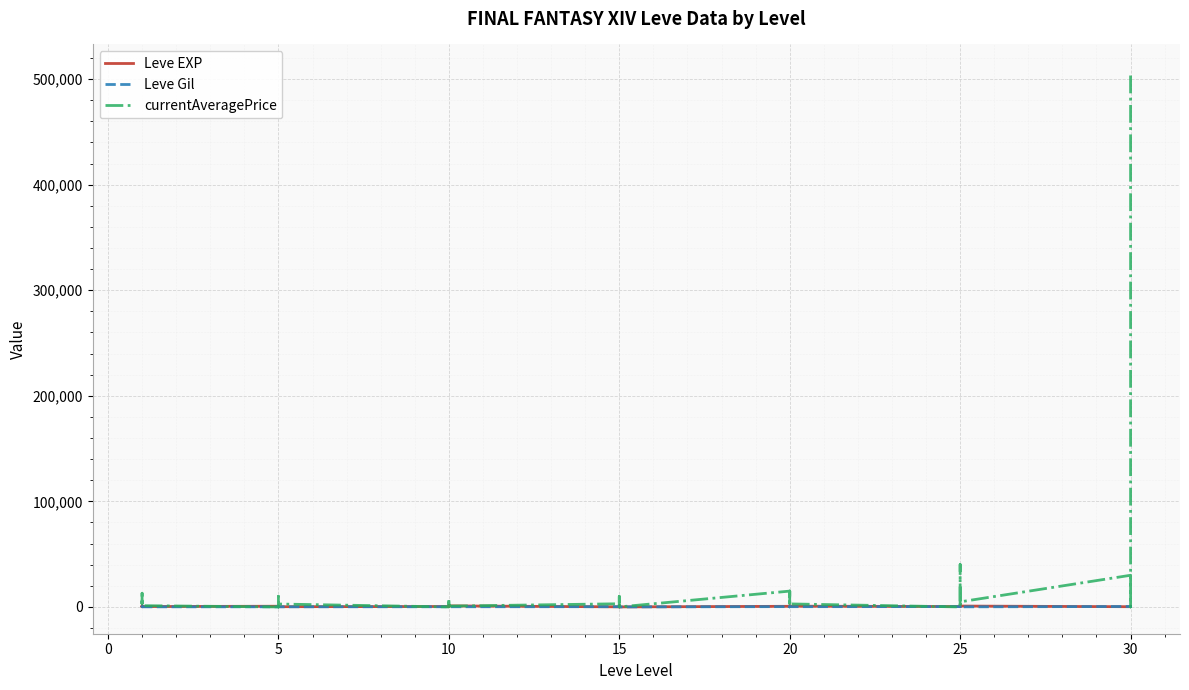

Reading right to left, transcribe all the data shown in this chart.

Leve EXP: 730	740	230	220	830	630	820	490	460	390	710	970	600	600	440	600	40	980	920	110	910	100	990	430	990	230	330	430	220	220	410	220	840	660	370	900	160	160	900	630
Leve Gil: 438	136	460	410	107	562	336	172	290	317	248	108	295	232	107	295	40	343	230	295	174	226	170	172	170	170	170	172	140	170	140	140	224	140	112	112	113	113	112	112
currentAveragePrice: 507450	1616	0	30000	4818	40238	1753	0	2680	0	2862	1995	14998	4818	450	14999	0	10000	3667	450	0	3000	784	8000	1001	3010	3000	0	2767	0	10000	1500	3220	0	1193	12970	5015	4818	3000	6700